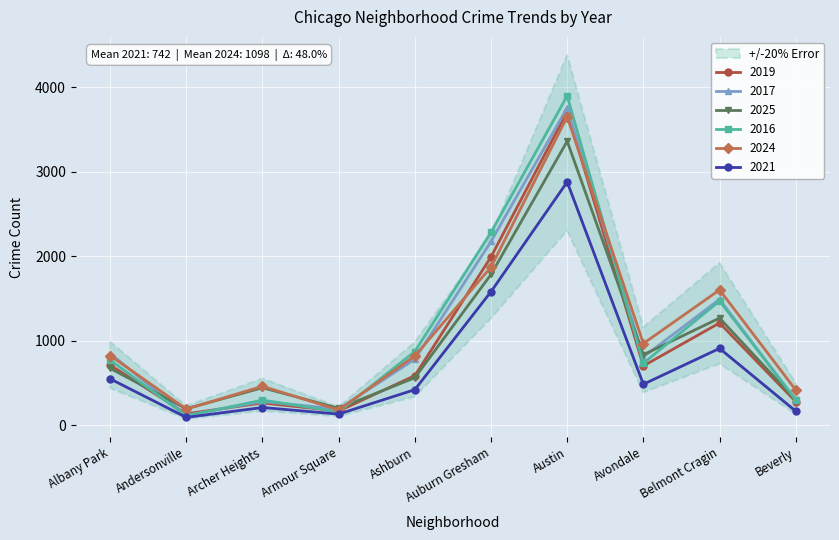

Rank the series by their maximum value, from highest to lowest.

2016, 2017, 2019, 2024, 2025, 2021